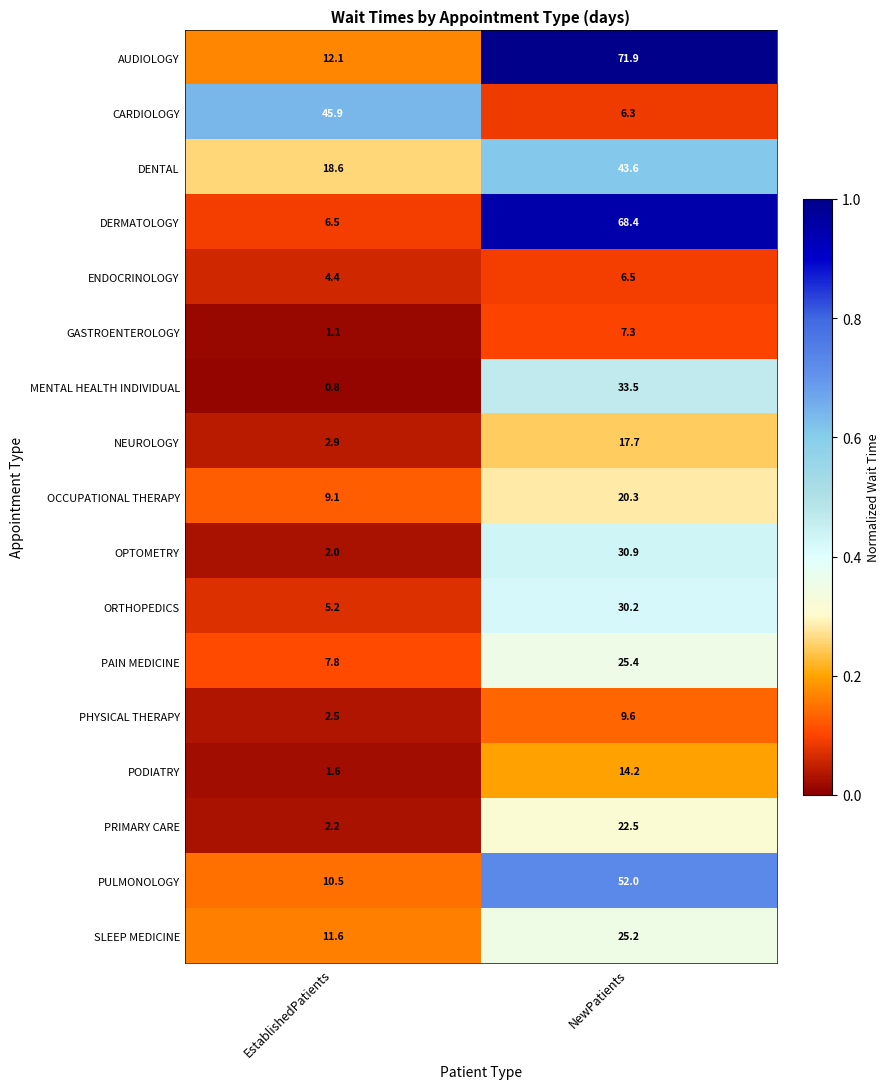

Rank the series at NewPatients from highest to lowest value.

AUDIOLOGY, DERMATOLOGY, PULMONOLOGY, DENTAL, MENTAL HEALTH INDIVIDUAL, OPTOMETRY, ORTHOPEDICS, PAIN MEDICINE, SLEEP MEDICINE, PRIMARY CARE, OCCUPATIONAL THERAPY, NEUROLOGY, PODIATRY, PHYSICAL THERAPY, GASTROENTEROLOGY, ENDOCRINOLOGY, CARDIOLOGY